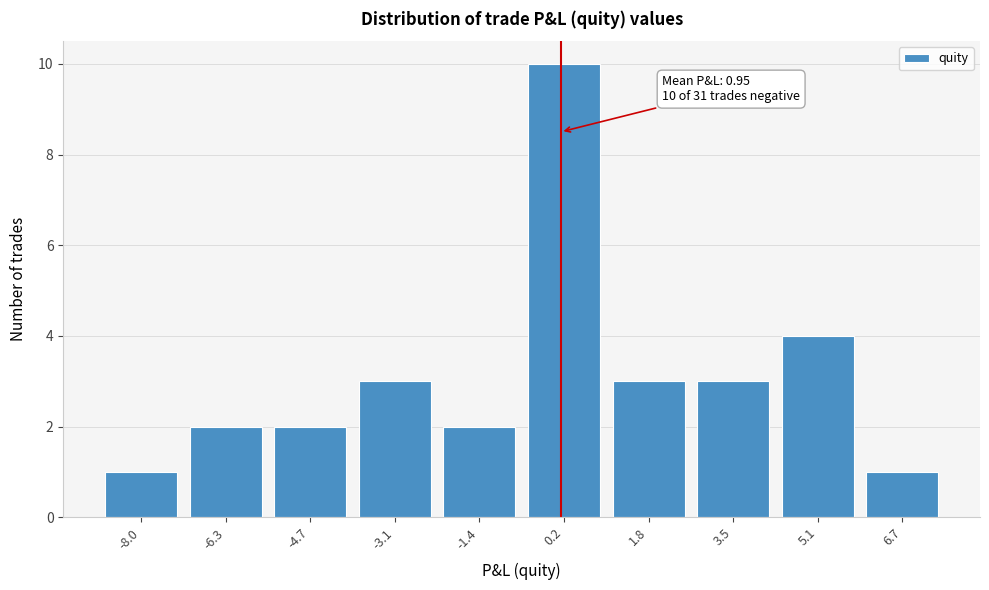

Reading right to left, what are all the values shown in this chart?

6.7=1	5.1=4	3.5=3	1.8=3	0.2=10	-1.4=2	-3.1=3	-4.7=2	-6.3=2	-8.0=1